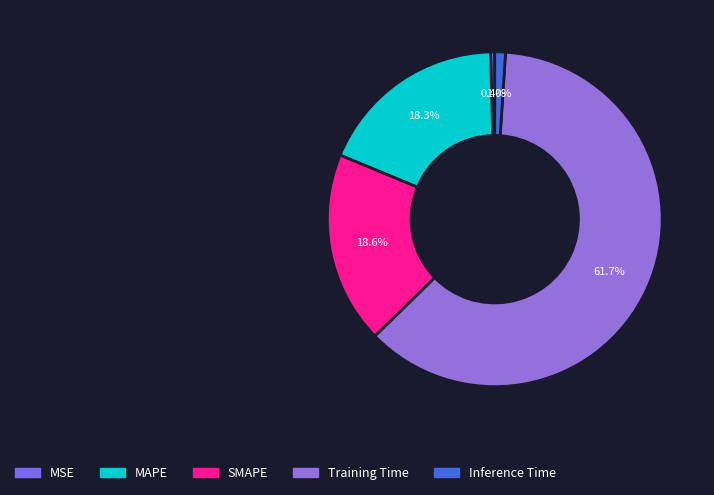

To the nearest percent, what percentage of the pie is SMAPE?

19%